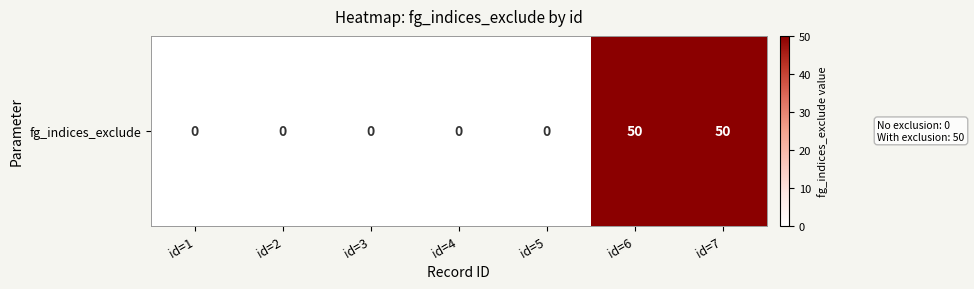

The chart shows a value of 0 at id=4. True or false?

True